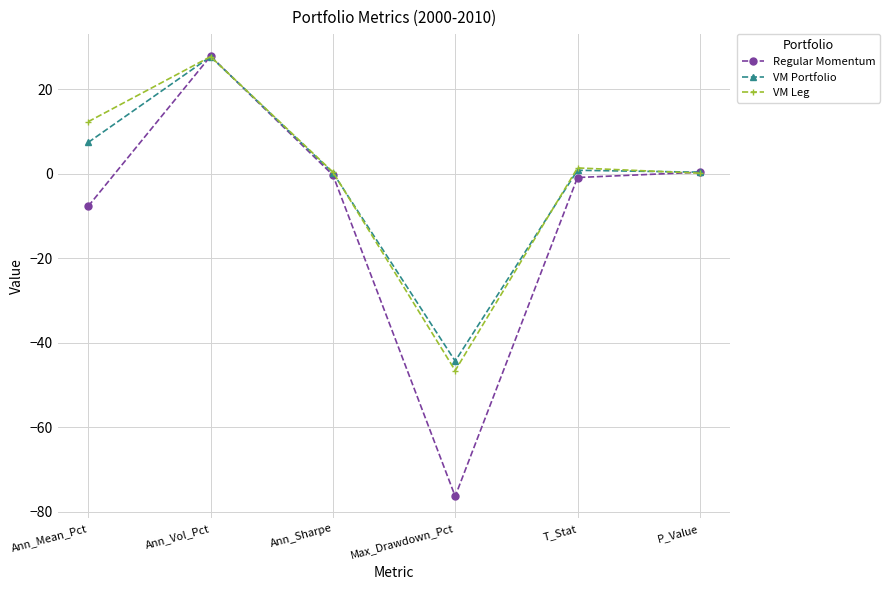

What is the difference between the highest and lowest values at Ann_Mean_Pct?

20.0